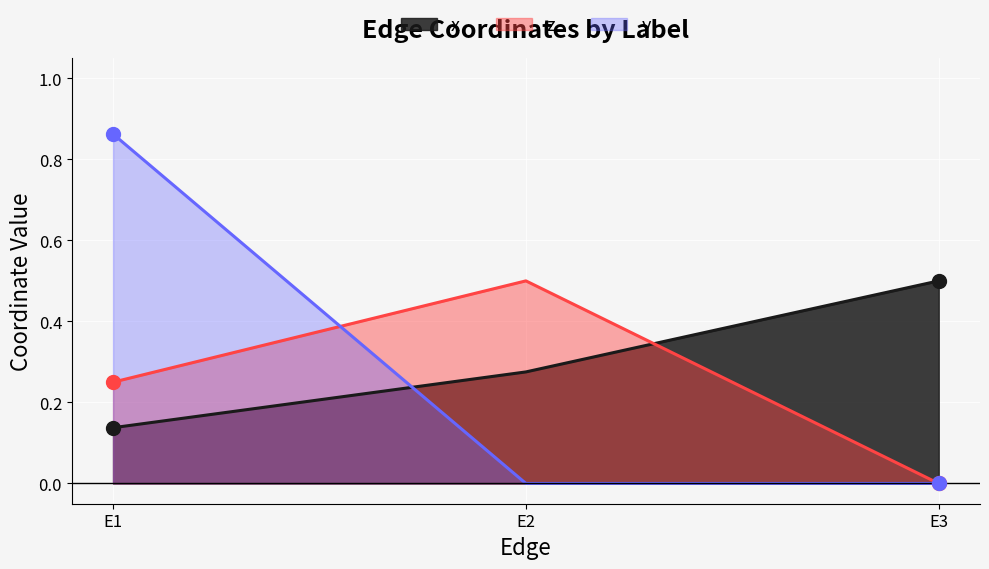

At how many categories does at least one series exceed 0?

3